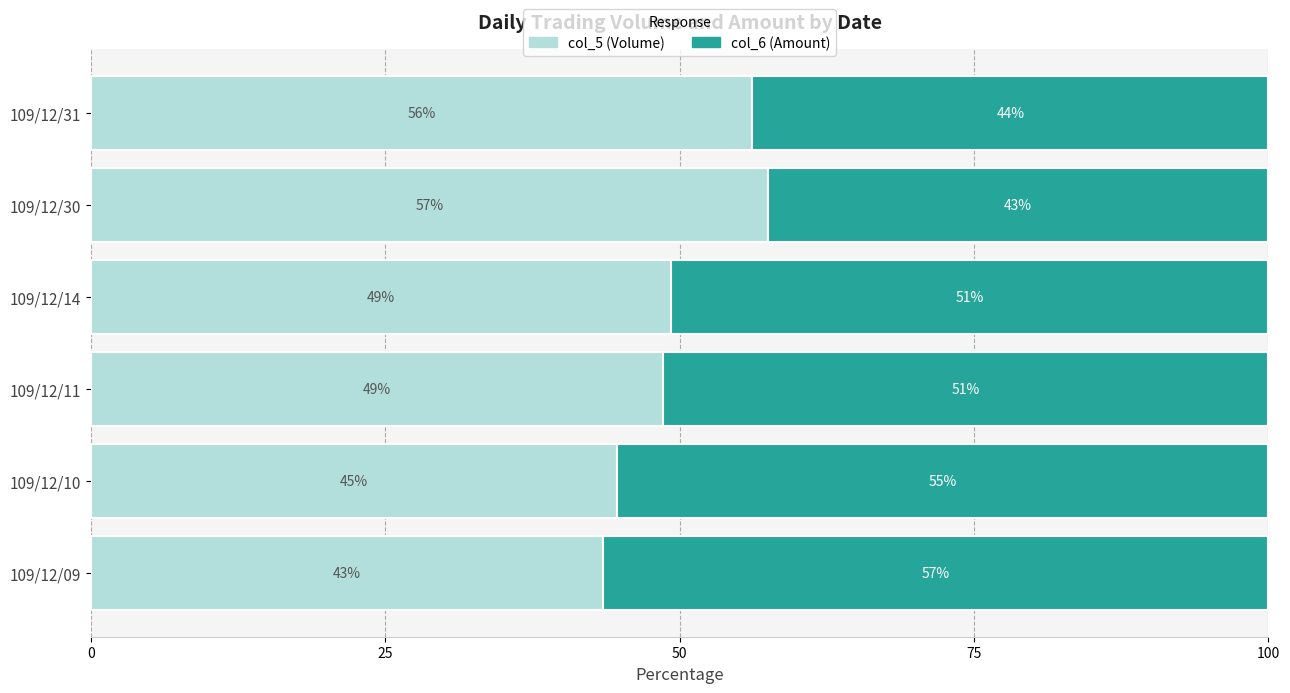

Reading left to right, transcribe all the data shown in this chart.

col_5 (Volume): 43.5	44.6	48.5	49.3	57.5	56.2
col_6 (Amount): 56.5	55.4	51.5	50.7	42.5	43.8